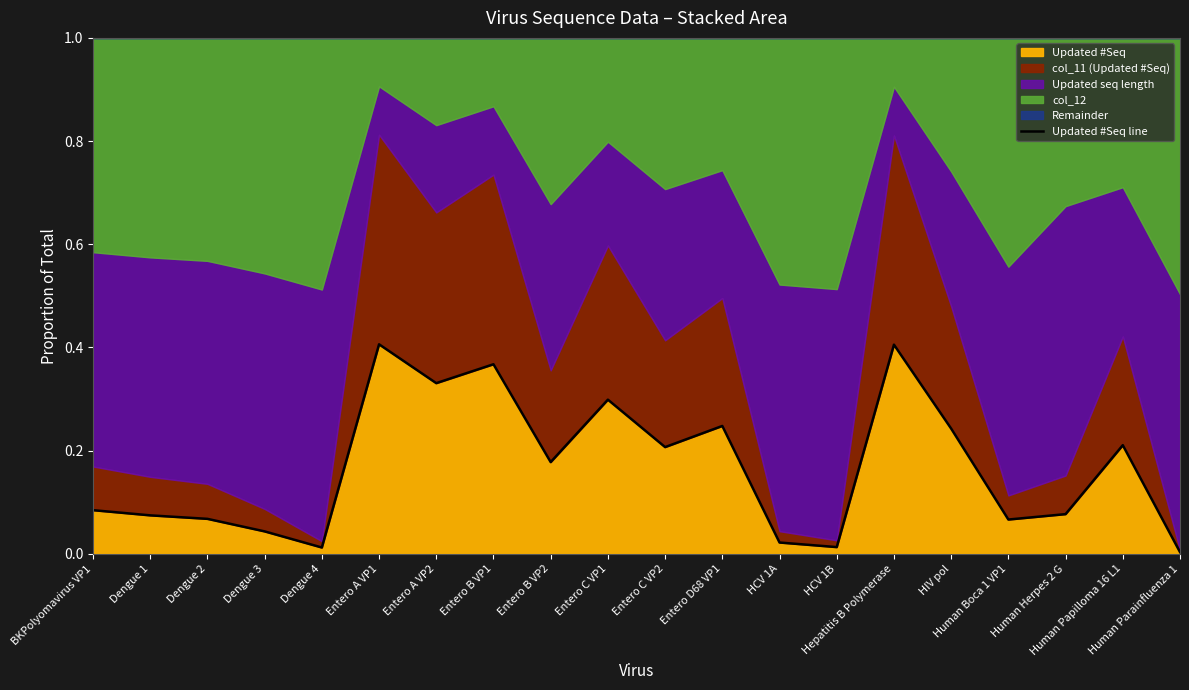

Between Dengue 2 and Dengue 3, which is larger?

Dengue 2